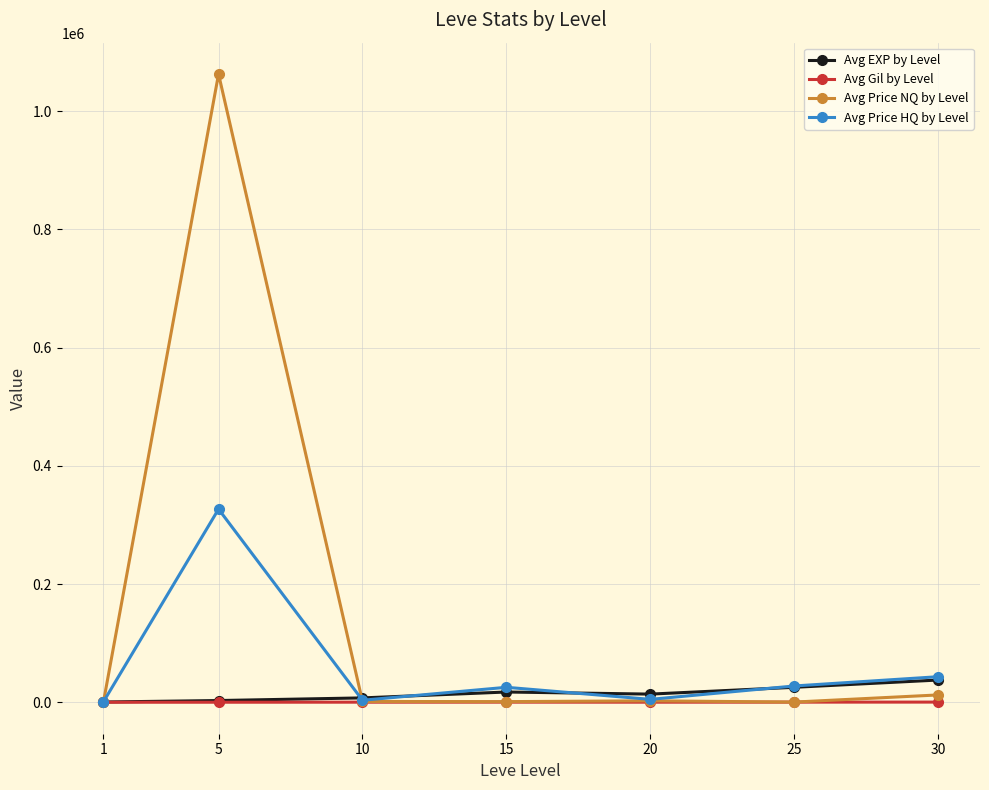

How many data points does each series have?

7